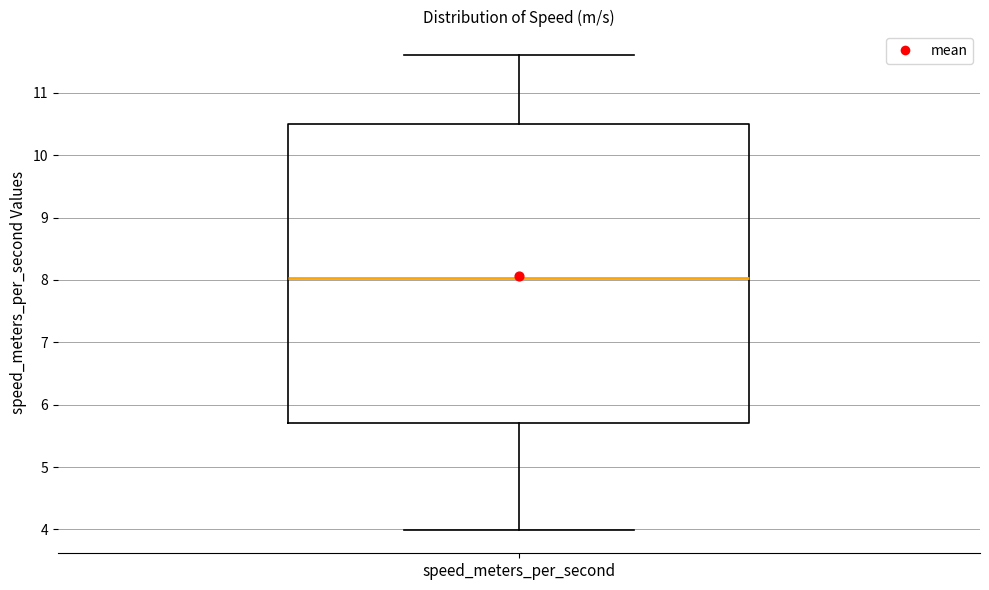

Read this box plot against the y-axis: the position of the median line, the range covered by the box, and the ends of both whiskers. The values are not printed on the chart, so give them approximately, as read against the axis.

median 8.0, box 5.7 to 10.5, whiskers 4.0 to 11.6